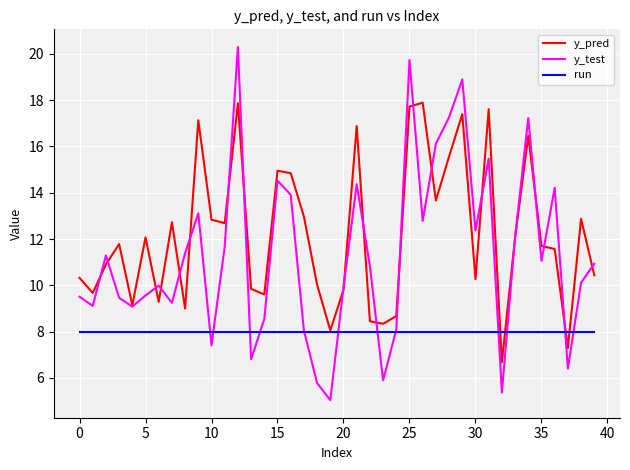

What is the difference between the maximum and minimum values in the y_pred series?

11.2